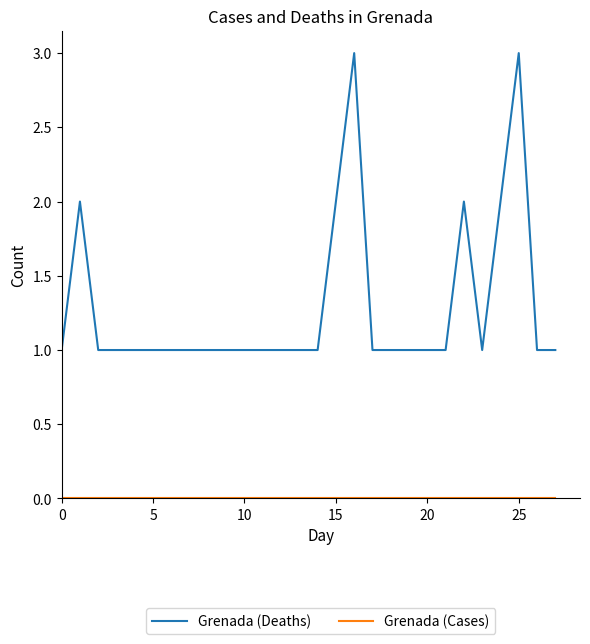

Is this an area chart (filled region under the line)?

No